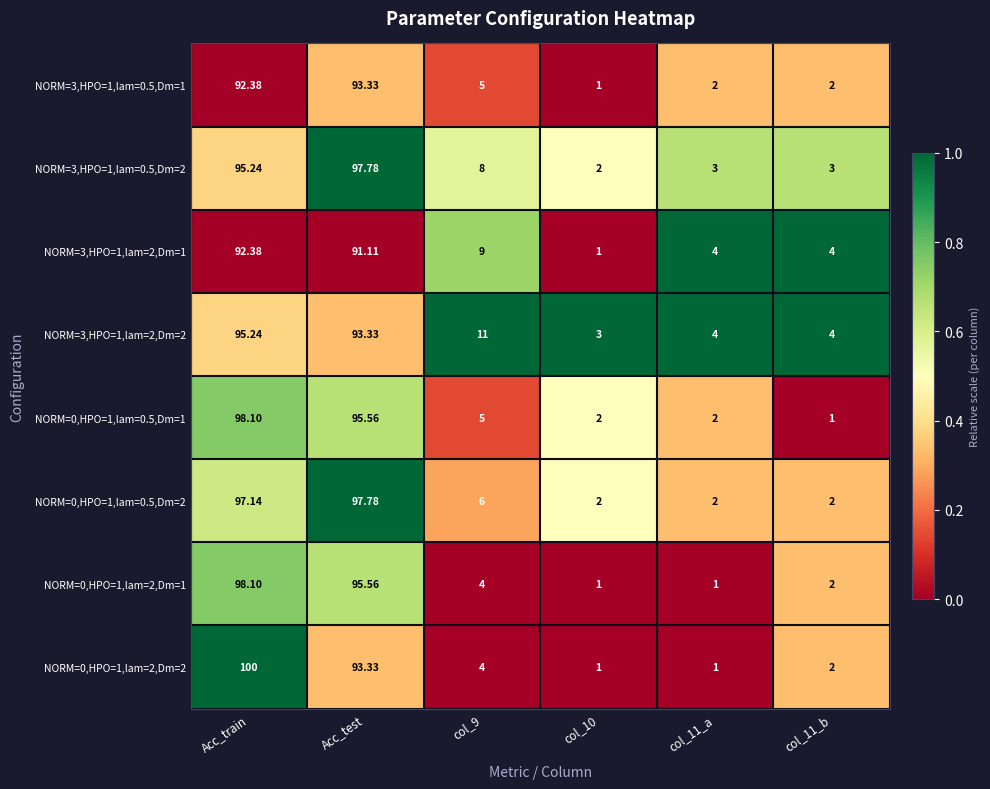

Which category has the highest value in the NORM=3,HPO=1,lam=0.5,Dm=2 series?

Acc_test